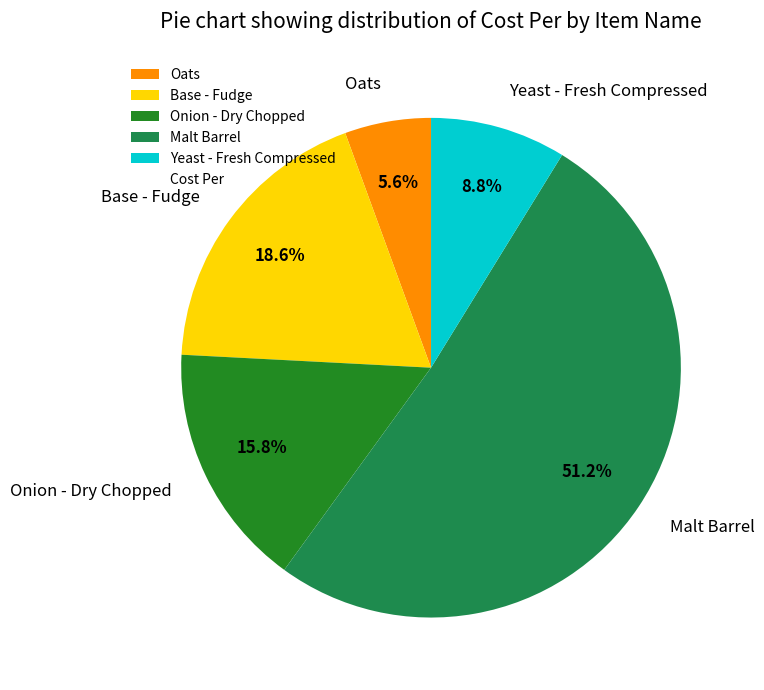

Which category has the smallest portion of the pie?

Oats